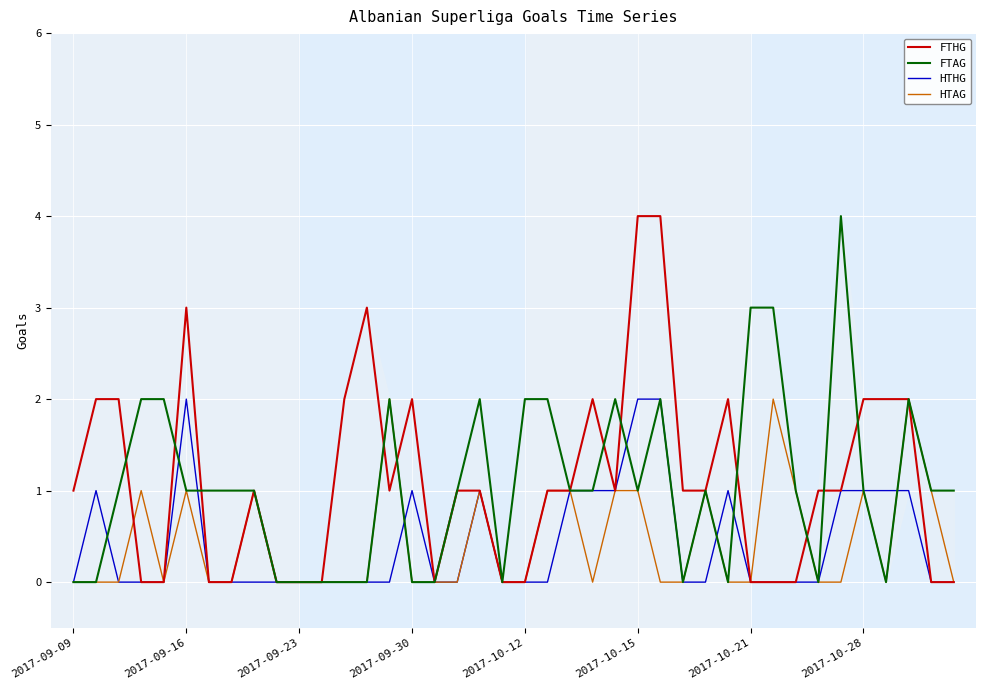

What is the highest value of the FTHG series?

4